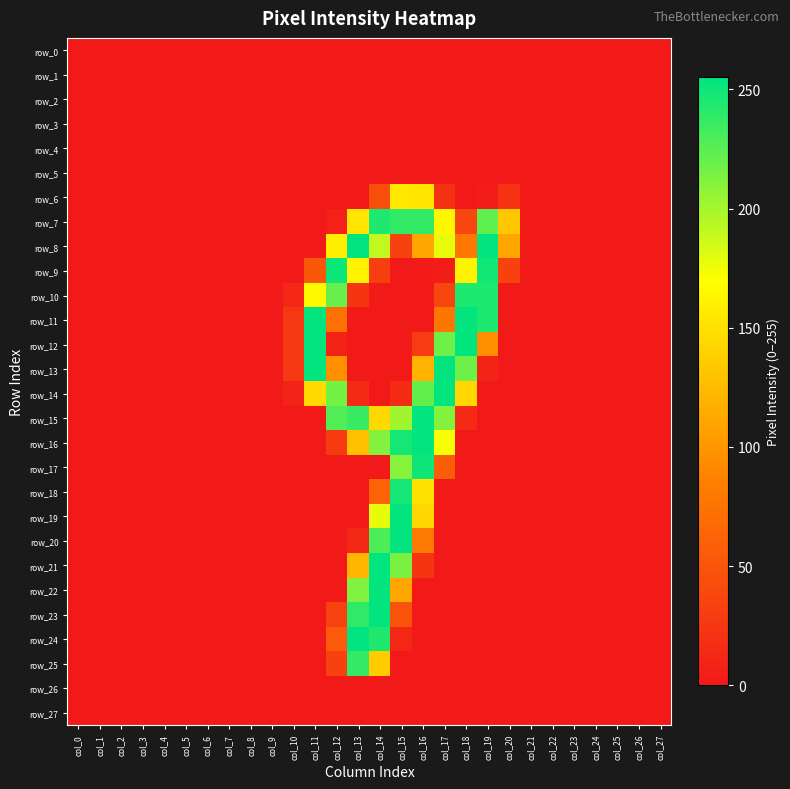

The row_12 series shows 254 at col_18. True or false?

True